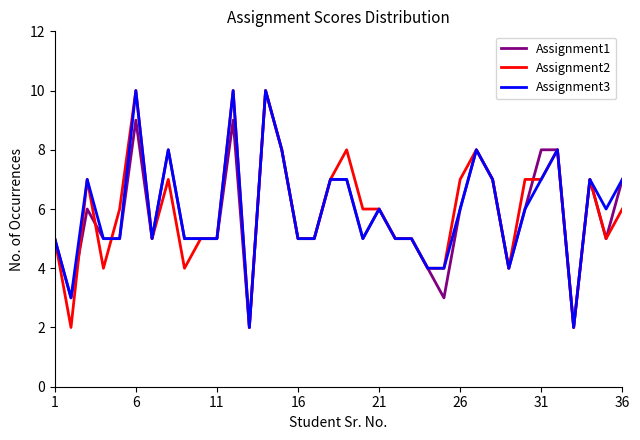

What is the greatest value displayed?

10